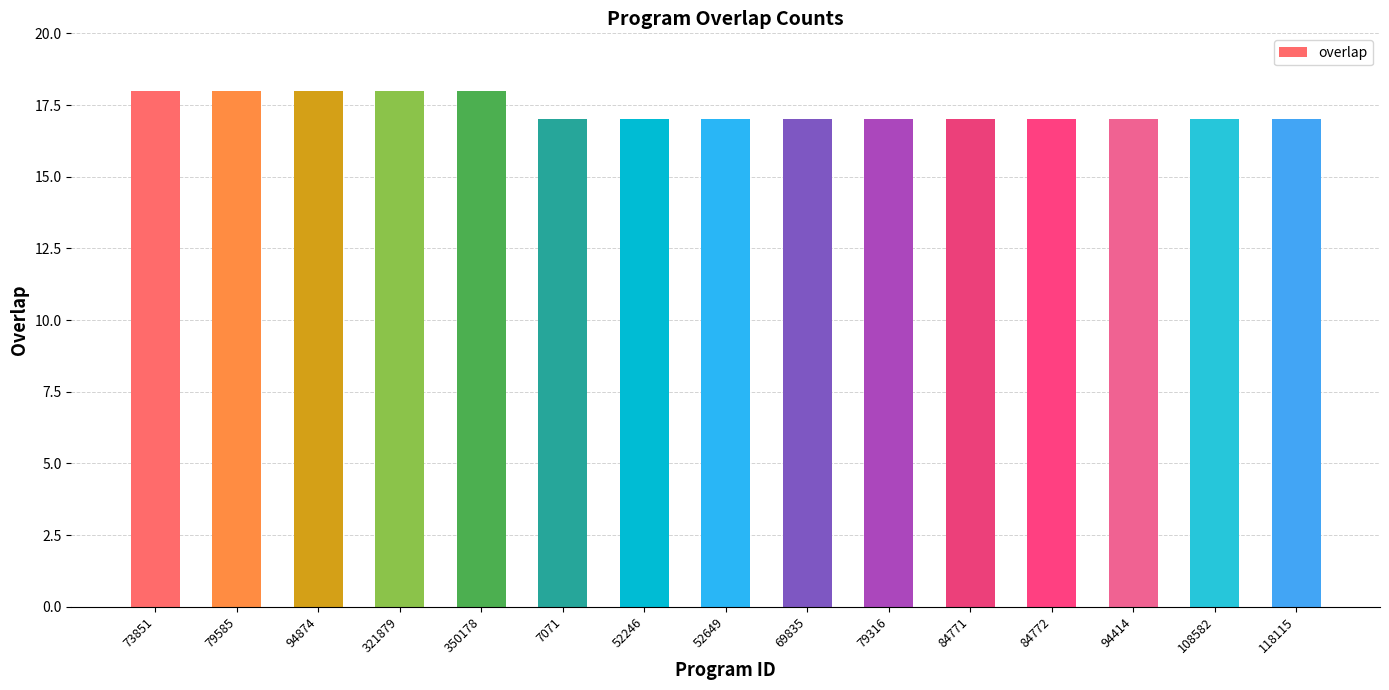

What is the ratio of the value at 321879 to the value at 69835?

1.1